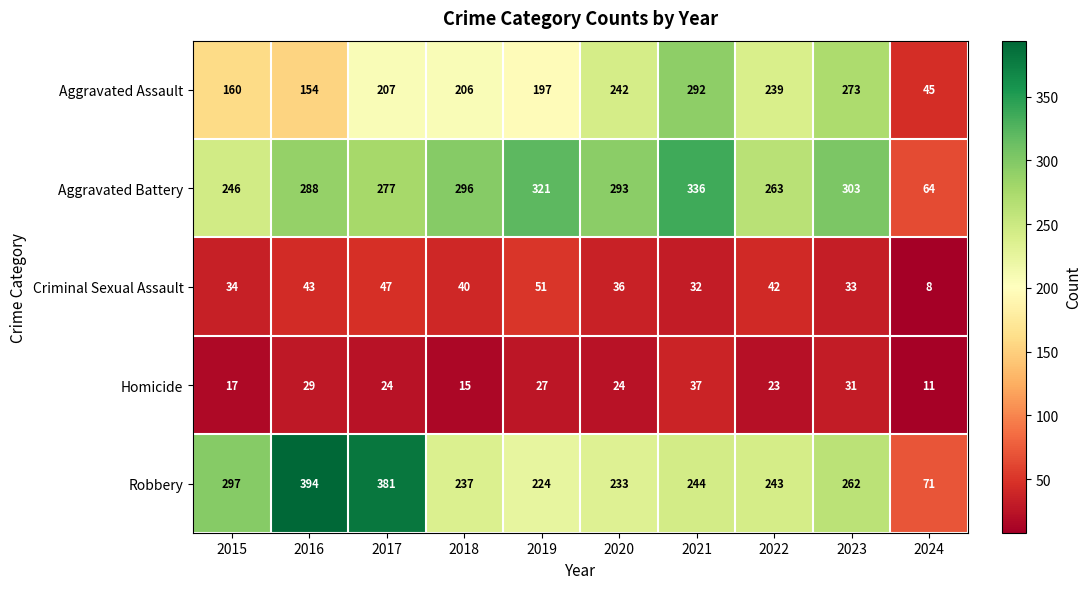

Which series changed the most between 2015 and 2024?

Robbery